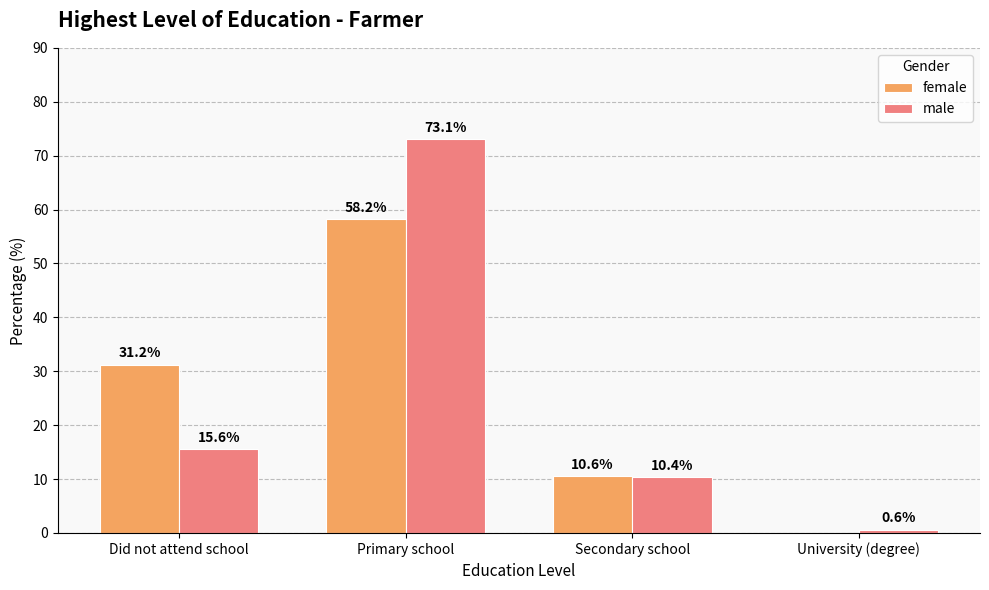

Which label corresponds to the largest value in the chart?

Primary school